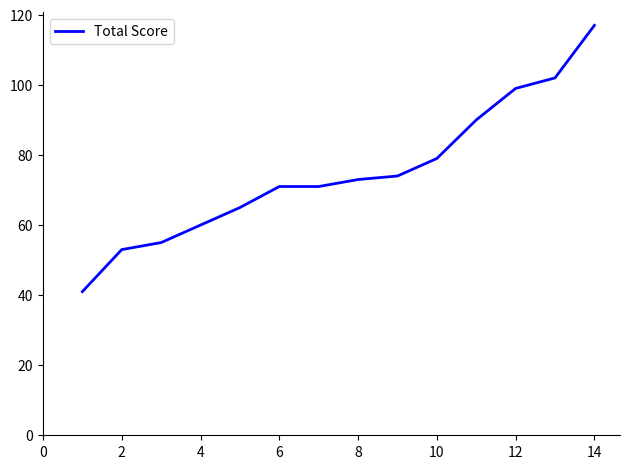

What is the smallest value displayed?

41